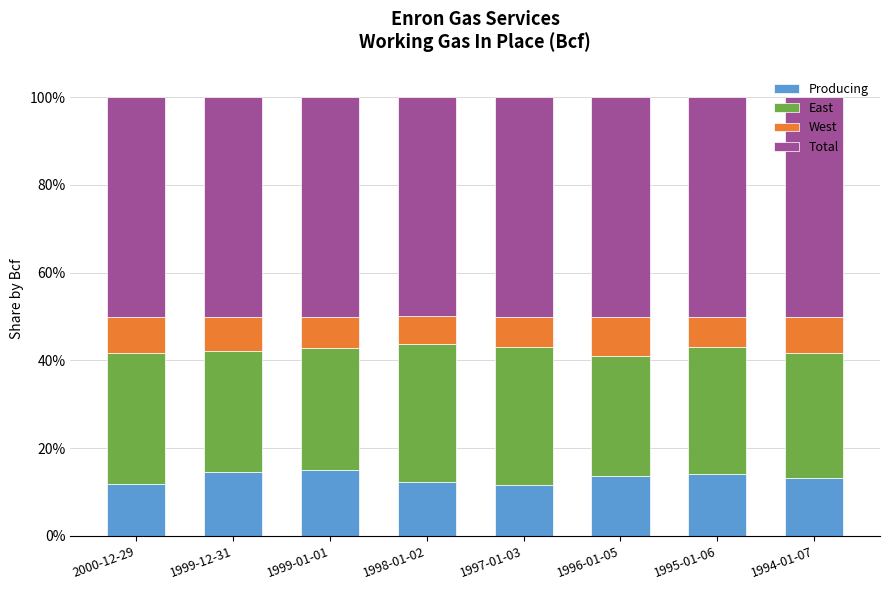

Are the bars horizontal?

No